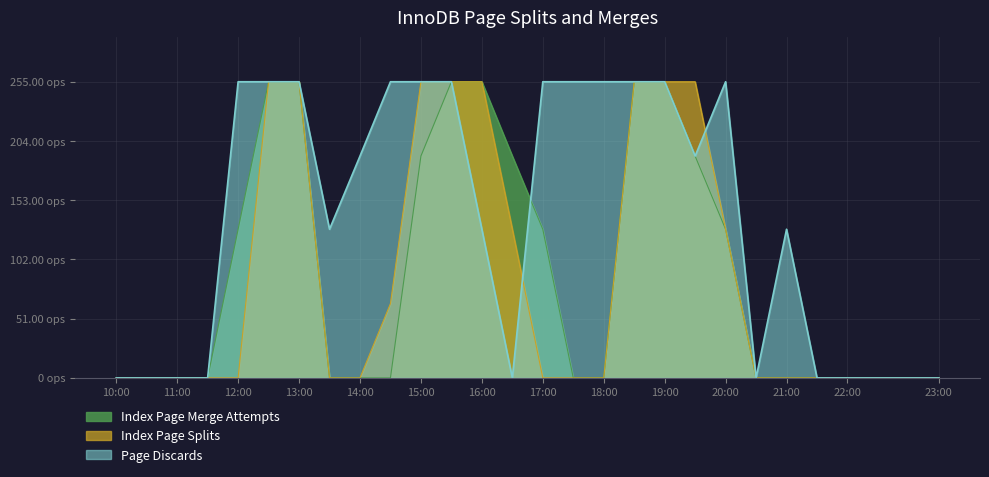

Which series ends up on top after the final intersection of Index Page Splits and Page Discards?

Page Discards